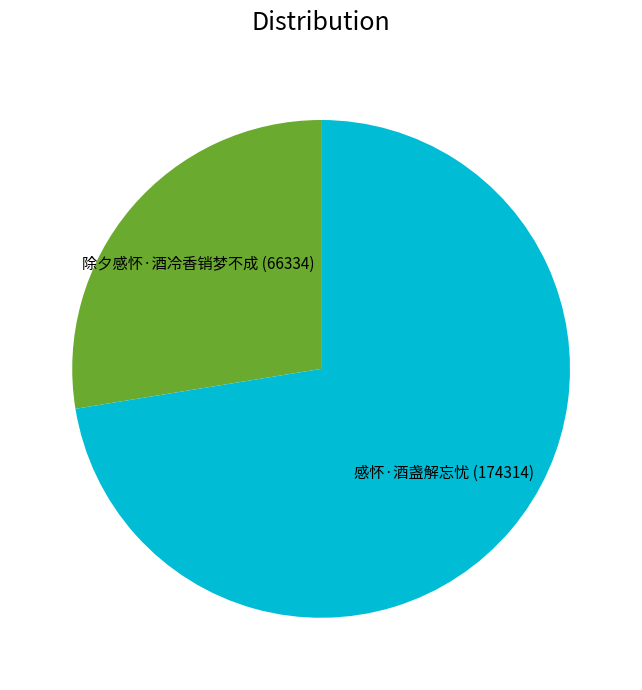

Which slice is the largest?

感怀·酒盏解忘忧